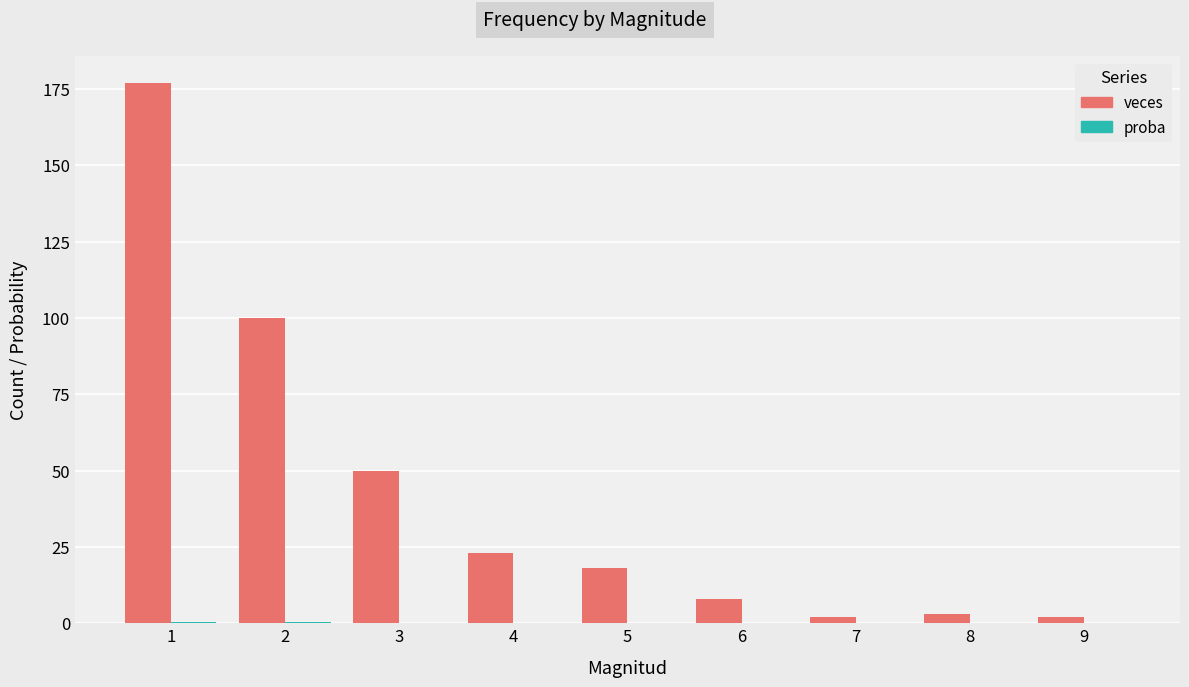

What is the spread (max minus min) of values at 7?

2.0